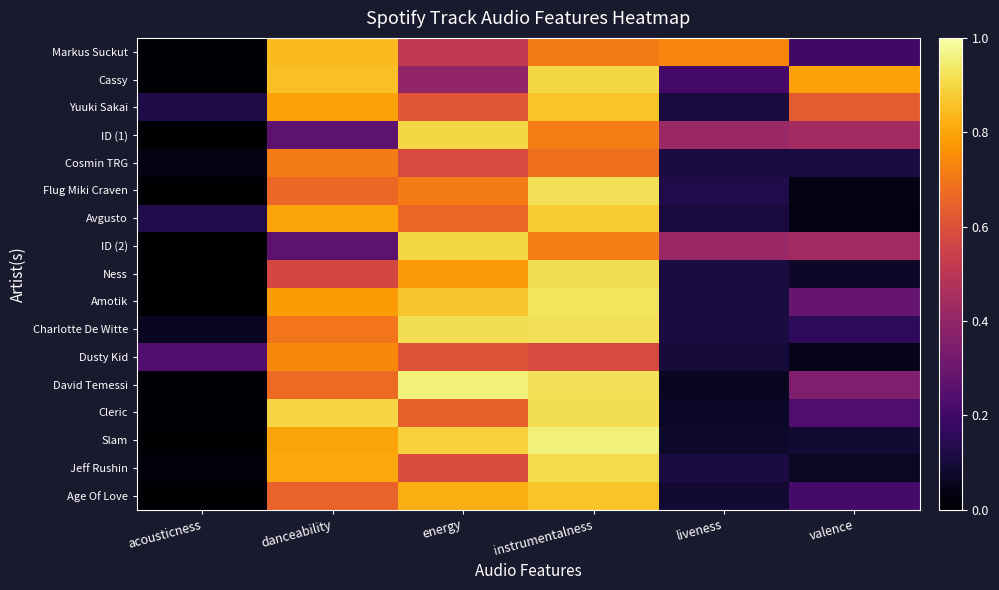

Reading left to right, what are all the values shown in this chart?

Markus Suckut: acousticness=0.0	danceability=0.8	energy=0.5	instrumentalness=0.7	liveness=0.7	valence=0.2
Cassy: acousticness=0.0	danceability=0.9	energy=0.4	instrumentalness=0.9	liveness=0.2	valence=0.8
Yuuki Sakai: acousticness=0.1	danceability=0.8	energy=0.6	instrumentalness=0.9	liveness=0.1	valence=0.6
ID (1): acousticness=0.0	danceability=0.3	energy=0.9	instrumentalness=0.7	liveness=0.4	valence=0.4
Cosmin TRG: acousticness=0.0	danceability=0.7	energy=0.6	instrumentalness=0.7	liveness=0.1	valence=0.1
Flug Miki Craven: acousticness=0.0	danceability=0.7	energy=0.7	instrumentalness=0.9	liveness=0.1	valence=0.0
Avgusto: acousticness=0.1	danceability=0.8	energy=0.7	instrumentalness=0.9	liveness=0.1	valence=0.0
ID (2): acousticness=0.0	danceability=0.3	energy=0.9	instrumentalness=0.7	liveness=0.4	valence=0.4
Ness: acousticness=0.0	danceability=0.6	energy=0.8	instrumentalness=0.9	liveness=0.1	valence=0.1
Amotik: acousticness=0.0	danceability=0.8	energy=0.9	instrumentalness=0.9	liveness=0.1	valence=0.3
Charlotte De Witte: acousticness=0.1	danceability=0.7	energy=0.9	instrumentalness=0.9	liveness=0.1	valence=0.2
Dusty Kid: acousticness=0.2	danceability=0.7	energy=0.6	instrumentalness=0.6	liveness=0.1	valence=0.0
David Temessi: acousticness=0.0	danceability=0.7	energy=1.0	instrumentalness=0.9	liveness=0.1	valence=0.3
Cleric: acousticness=0.0	danceability=0.9	energy=0.6	instrumentalness=0.9	liveness=0.1	valence=0.2
Slam: acousticness=0.0	danceability=0.8	energy=0.9	instrumentalness=1.0	liveness=0.1	valence=0.1
Jeff Rushin: acousticness=0.0	danceability=0.8	energy=0.6	instrumentalness=0.9	liveness=0.1	valence=0.1
Age Of Love: acousticness=0.0	danceability=0.7	energy=0.8	instrumentalness=0.9	liveness=0.1	valence=0.2